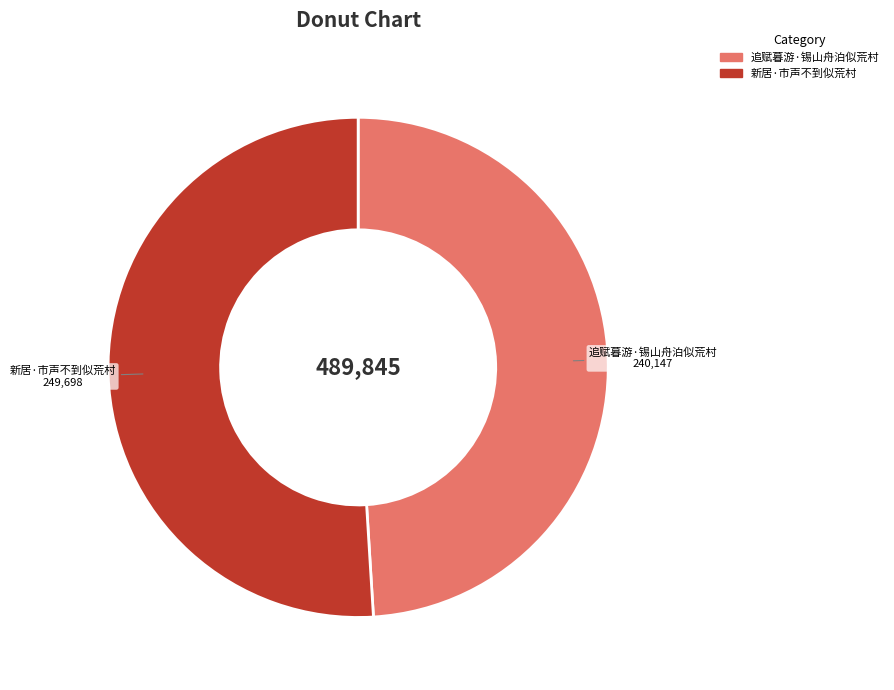

The 新居·市声不到似荒村 slice represents 59% of the pie. True or false?

False